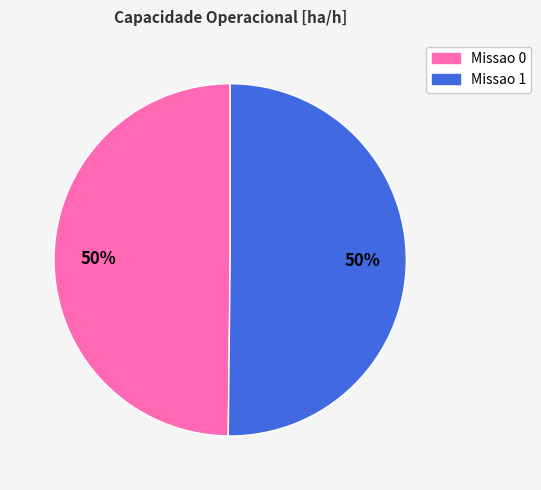

The Missao 1 slice represents 50% of the pie. True or false?

True